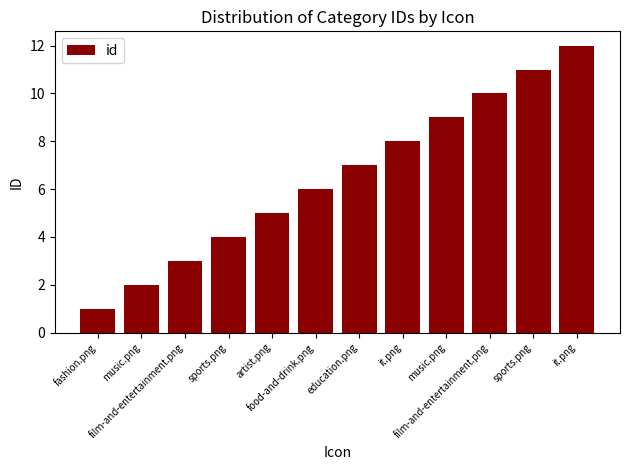

Rank the categories by value from highest to lowest.

it.png, sports.png, film-and-entertainment.png, music.png, it.png, education.png, food-and-drink.png, artist.png, sports.png, film-and-entertainment.png, music.png, fashion.png